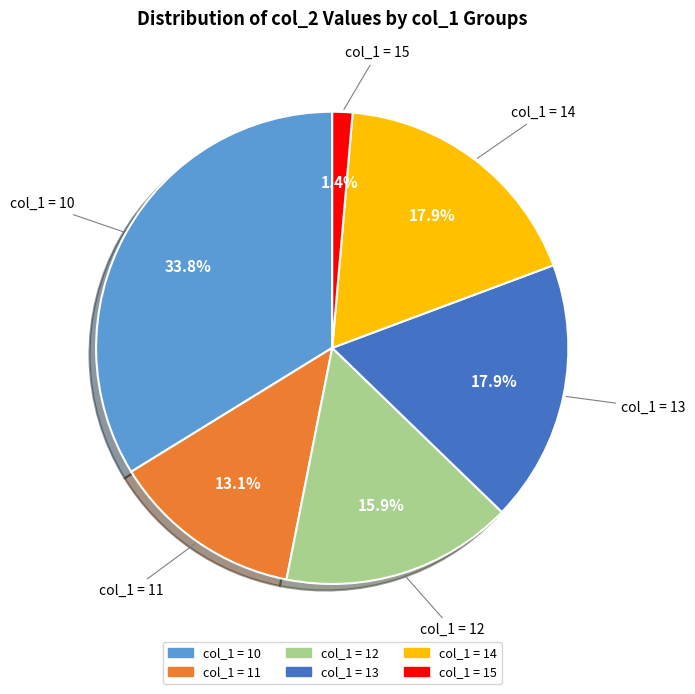

To the nearest percent, what is the average slice percentage?

17%